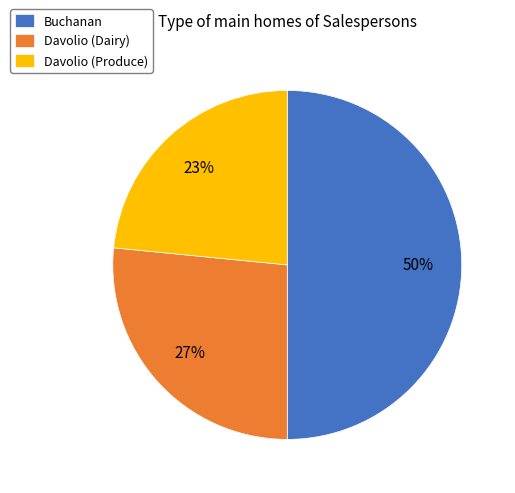

The Buchanan slice represents 36% of the pie. True or false?

False